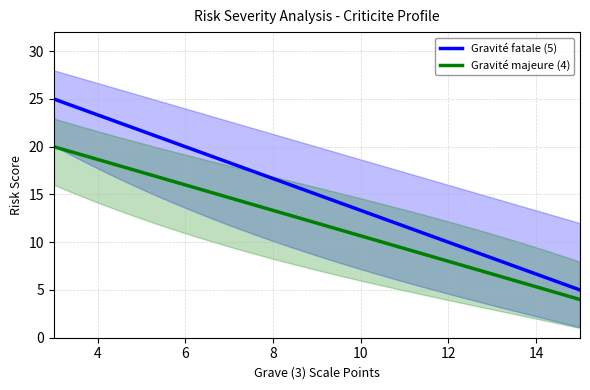

Where is the data nearest to the value 15?

9